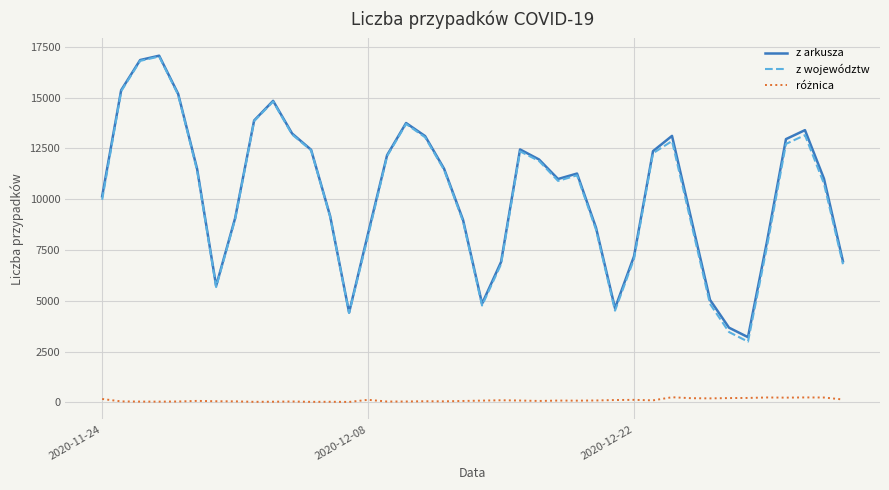

What is the highest value of the z województw series?

17019